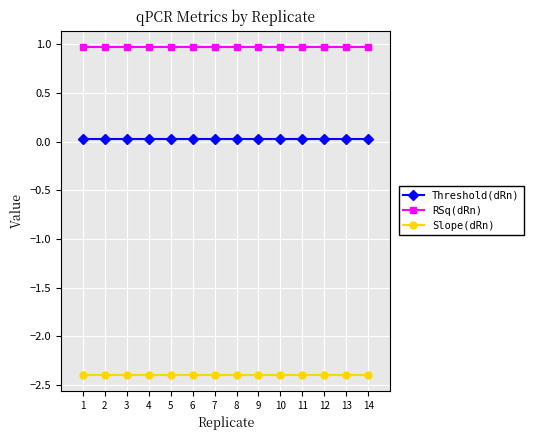

True or false: Threshold(dRn) and Slope(dRn) cross at least once.

False